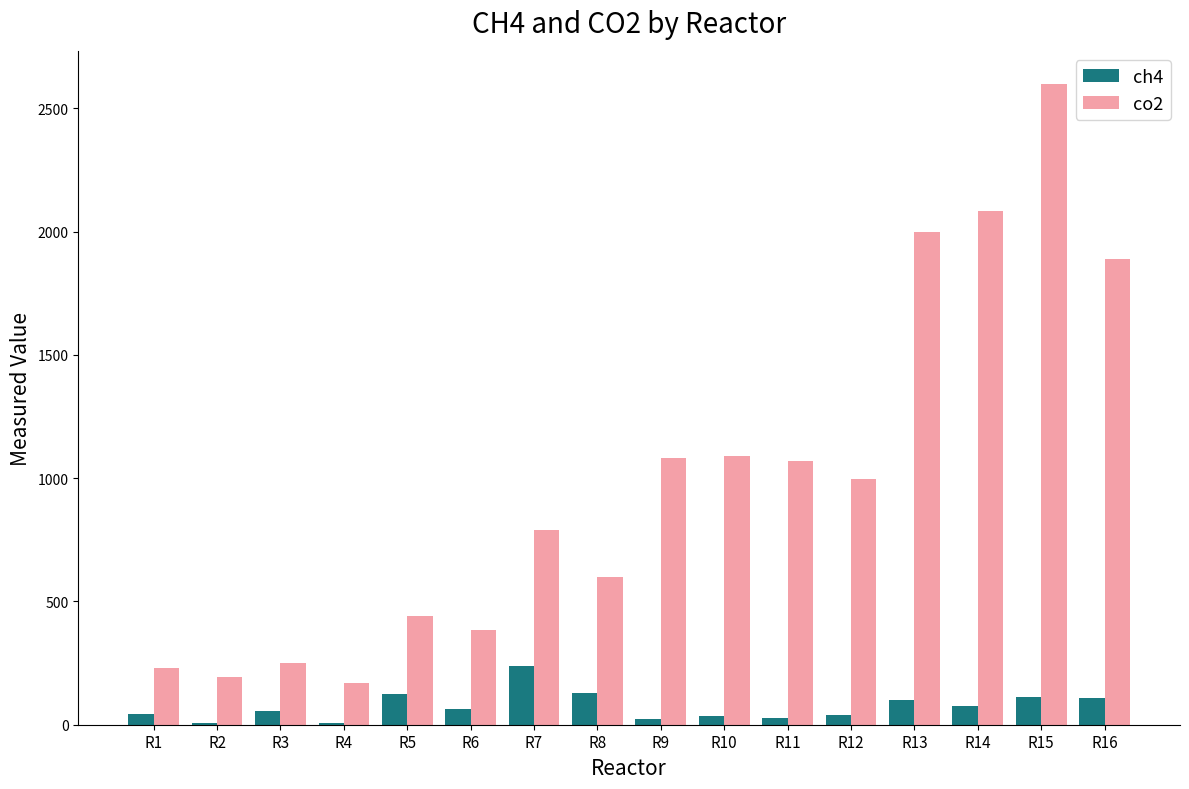

Which label corresponds to the largest value in the chart?

R15